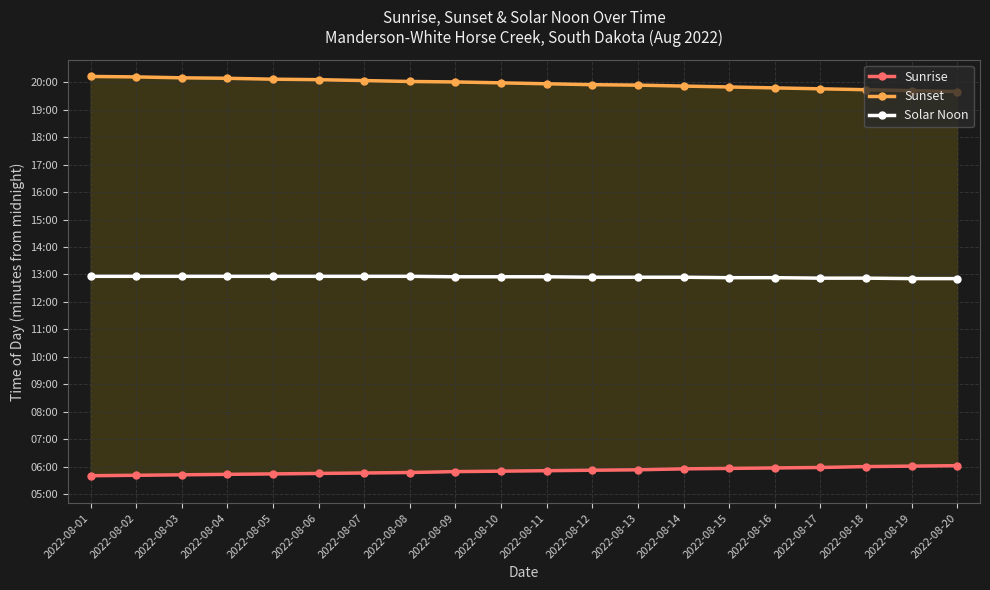

True or false: Sunrise and Solar Noon intersect in this chart.

False